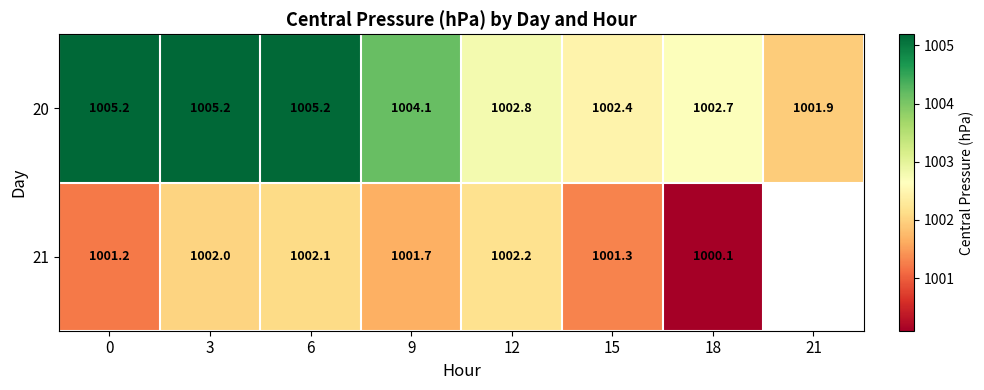

Is the value of 20 at 6 greater than the value of 21 at 15?

Yes